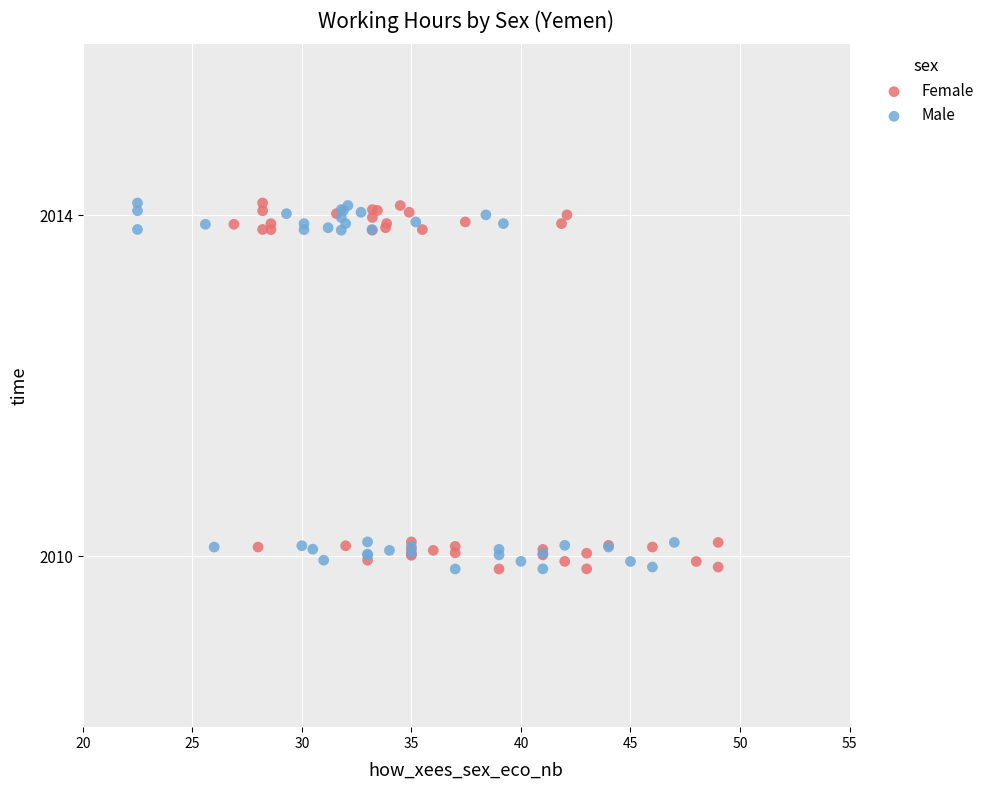

What are all the series names shown in the legend?

Female, Male